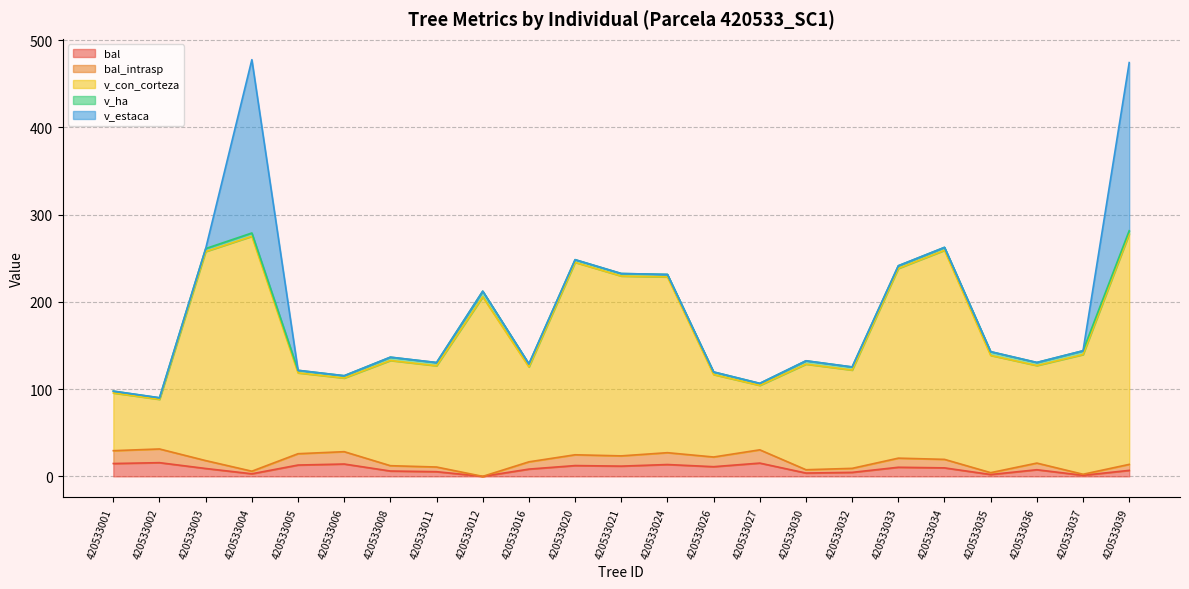

True or false: bal and v_con_corteza intersect in this chart.

False